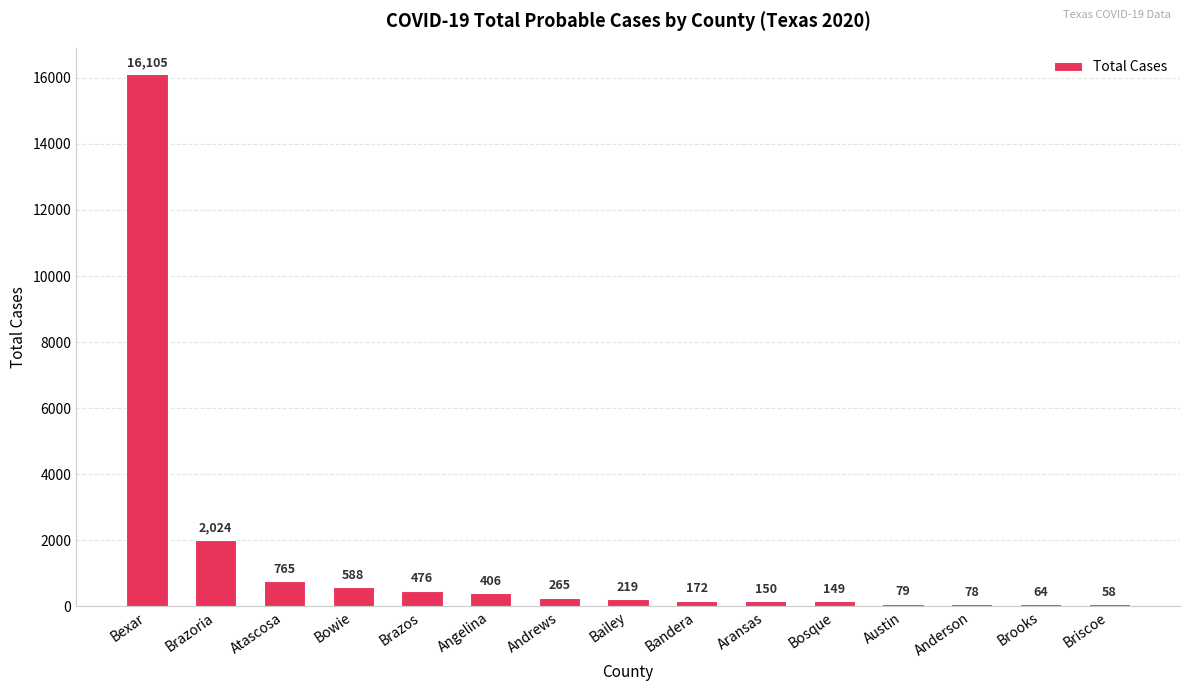

The value at Brazoria is 1061. True or false?

False